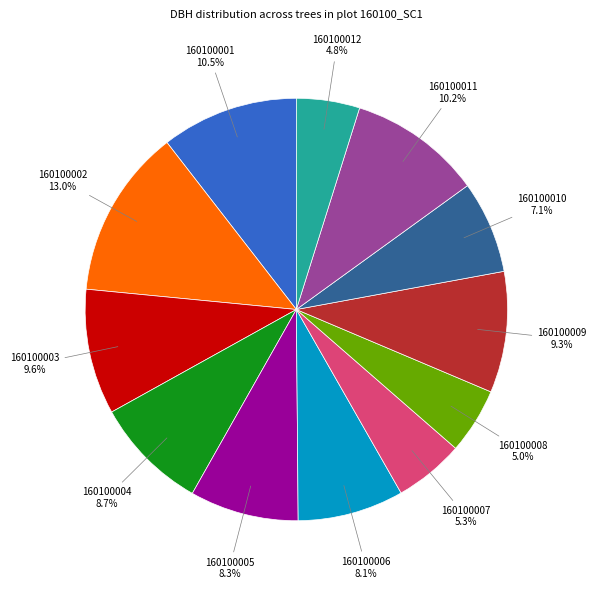

Is there any slice that represents more than half of the pie?

No